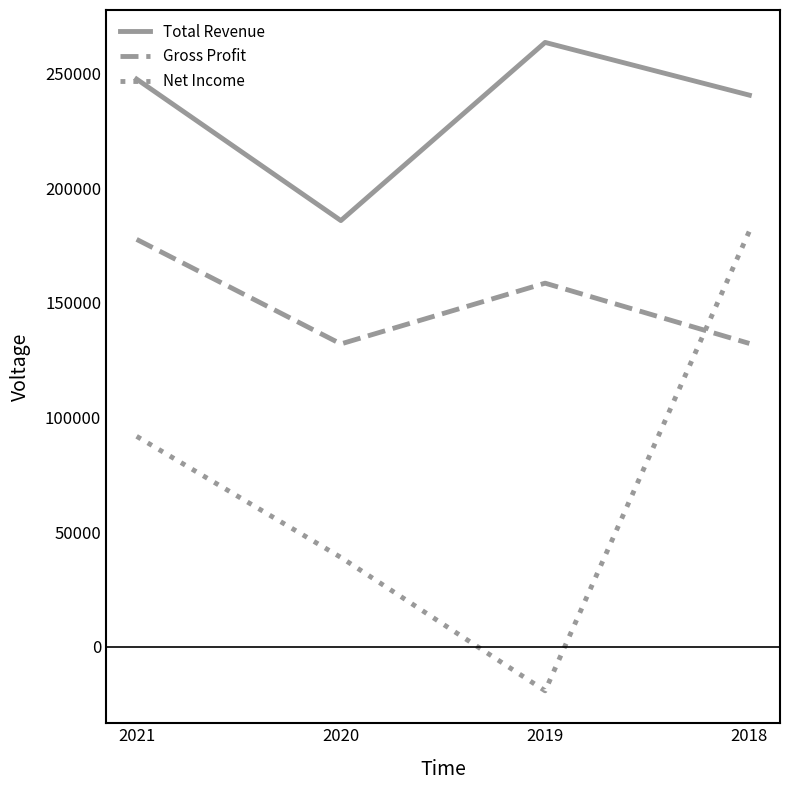

The Total Revenue series shows 263600 at 2019. True or false?

True